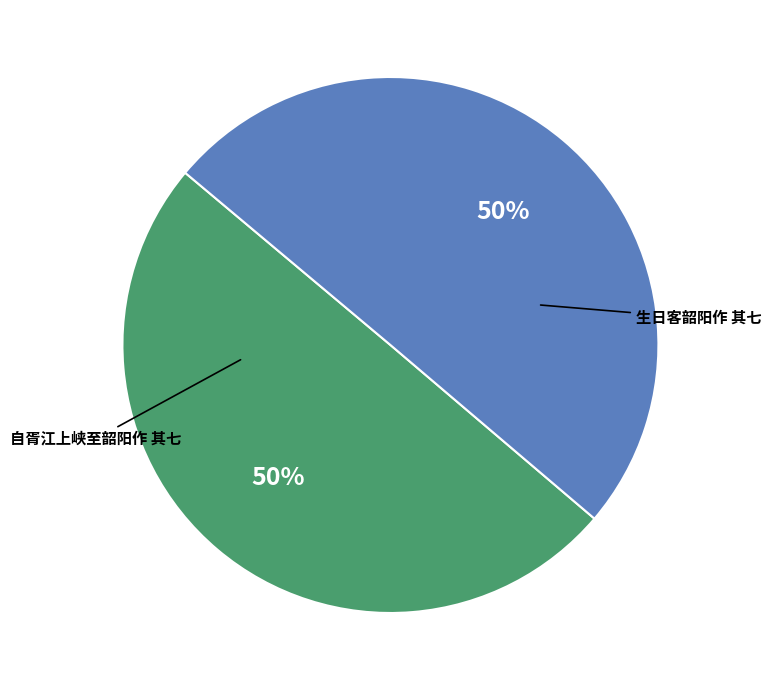

How many segments does this pie chart have?

2